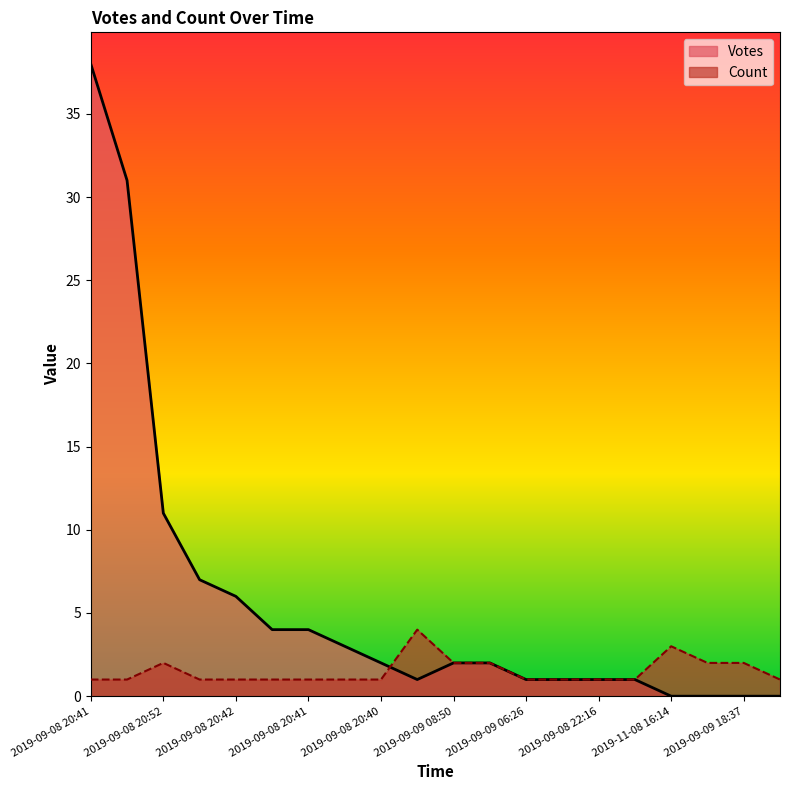

The value of Votes at 2019-09-10 09:54 is 18. True or false?

False